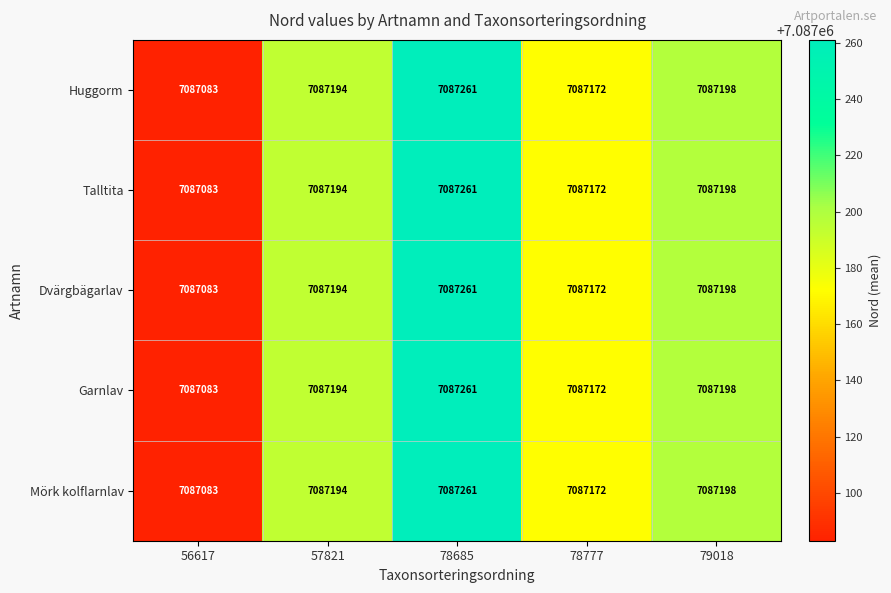

How many values in the Mörk kolflarnlav series are below 7087194?

2